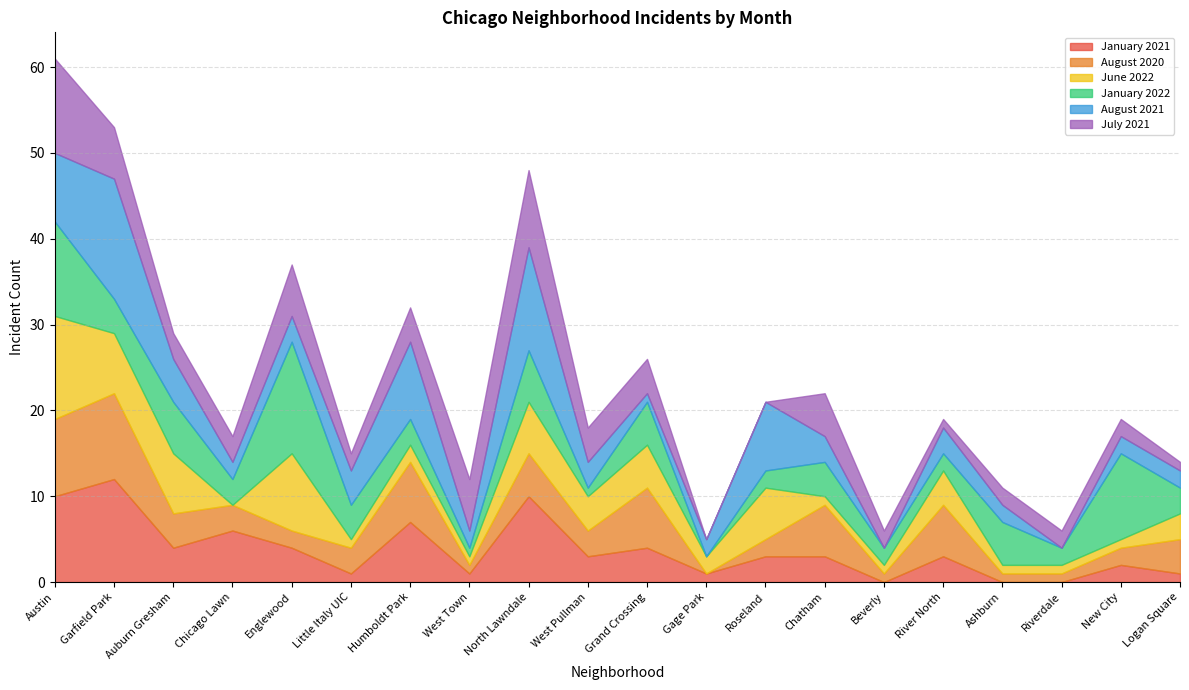

At New City, list the series in order from smallest to largest.

June 2022, January 2021, August 2020, August 2021, July 2021, January 2022